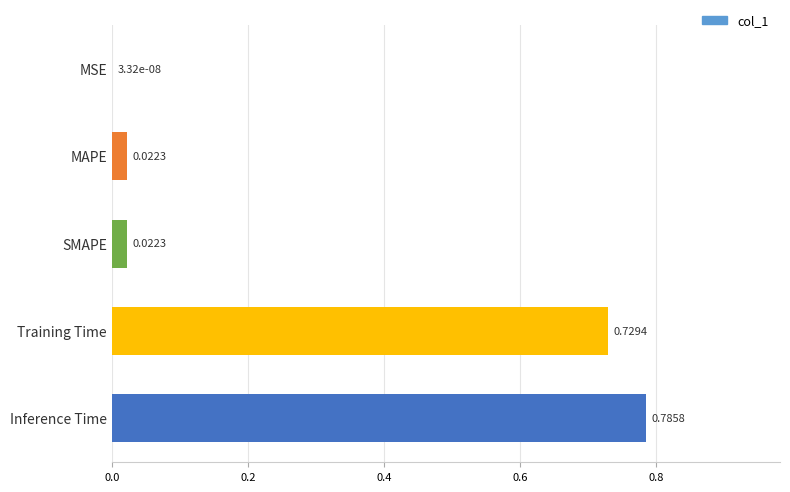

Between Inference Time and SMAPE, which is larger?

Inference Time